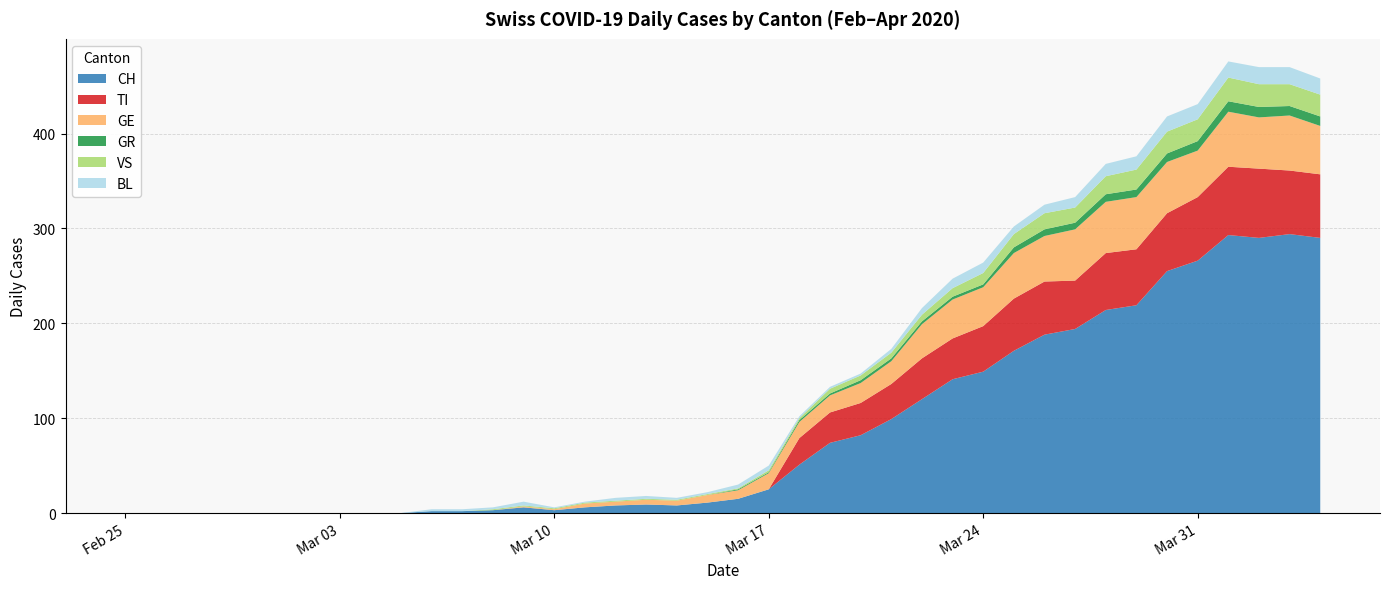

Reading right to left, list all the values displayed in this chart.

CH: 290	294	290	293	266	255	219	214	194	188	171	149	141	120	99	82	74	51	25	15	11	8	9	8	6	3	6	3	2	2	0	0	0	0	0	0	0	0	0	0
TI: 67	67	73	72	67	61	59	60	51	56	55	48	43	43	37	34	32	28	0	0	0	0	0	0	0	0	0	0	0	0	0	0	0	0	0	0	0	0	0	0
GR: 10	10	11	11	10	9	8	8	7	7	6	3	3	3	3	3	2	2	1	1	0	0	0	0	0	0	0	0	0	0	0	0	0	0	0	0	0	0	0	0
VS: 23	23	24	25	23	23	21	19	16	17	14	12	9	7	6	5	5	2	2	1	1	1	1	1	1	1	1	1	0	0	0	0	0	0	0	0	0	0	0	0
BL: 17	18	18	17	16	16	14	13	11	9	8	11	10	7	4	2	2	2	5	4	2	2	3	3	1	1	4	2	2	2	0	0	0	0	0	0	0	0	0	0
GE: 51	58	54	58	49	54	55	54	54	48	48	41	41	36	24	21	18	17	17	9	8	5	5	4	4	1	1	0	0	0	0	0	0	0	0	0	0	0	0	0